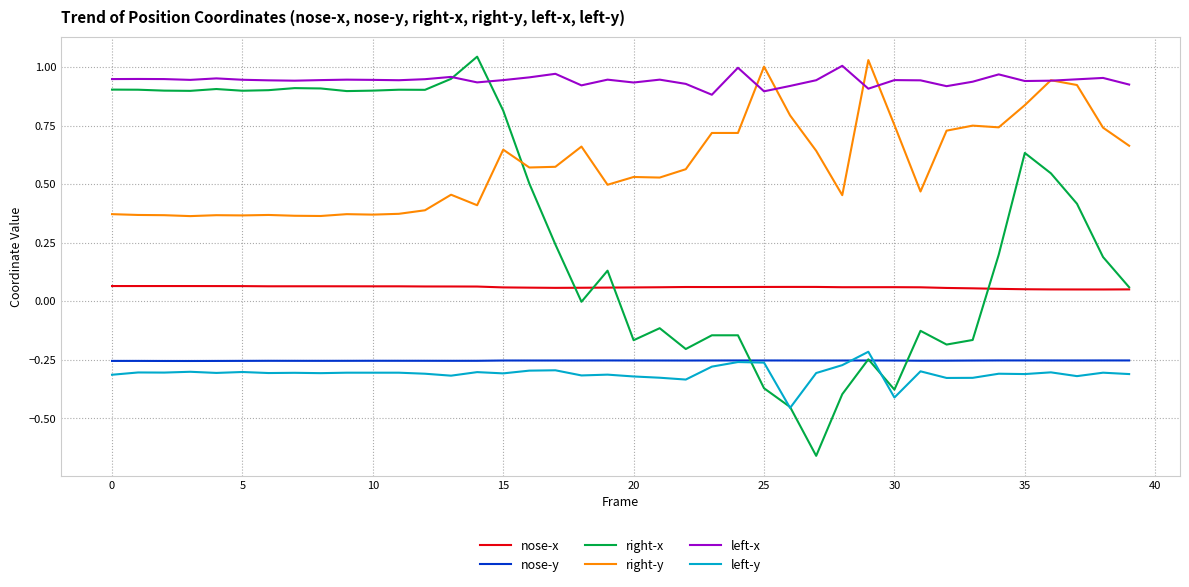

Which series has the largest range (max minus min)?

right-x